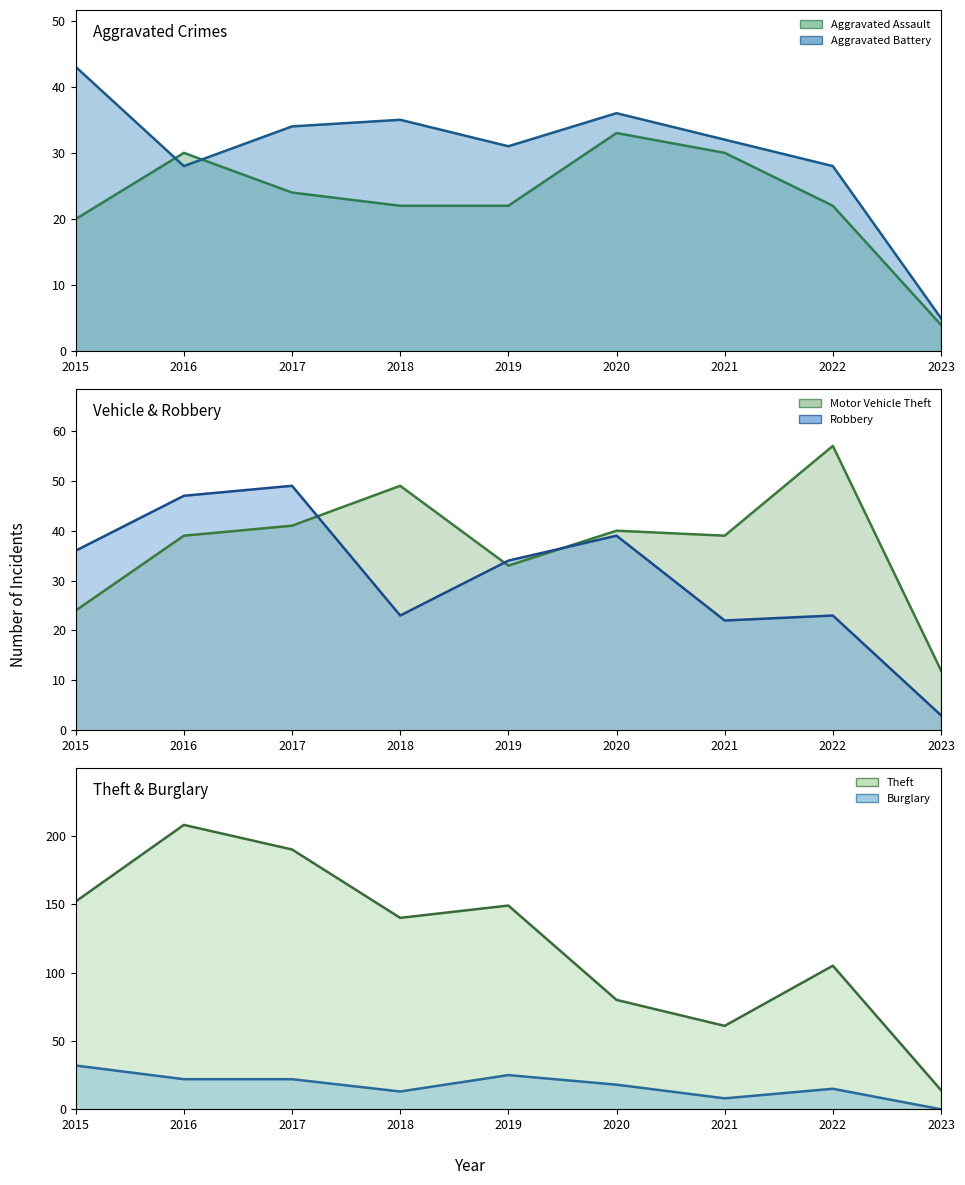

What is the difference between the Burglary (line) values at 2022 and 2016?

7